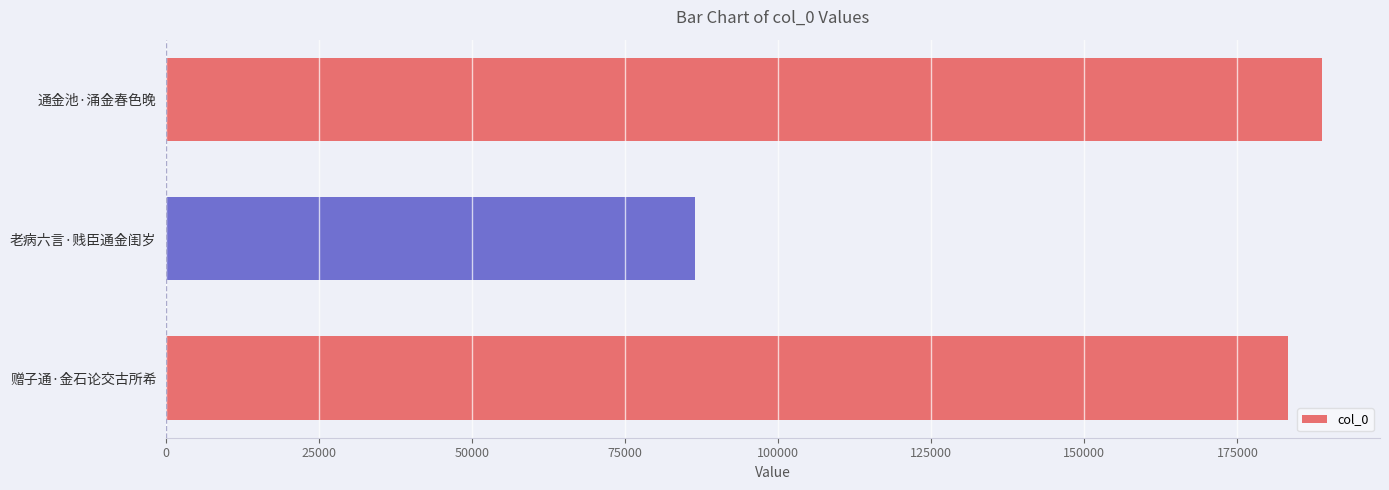

What is the minimum value shown in the chart?

86386